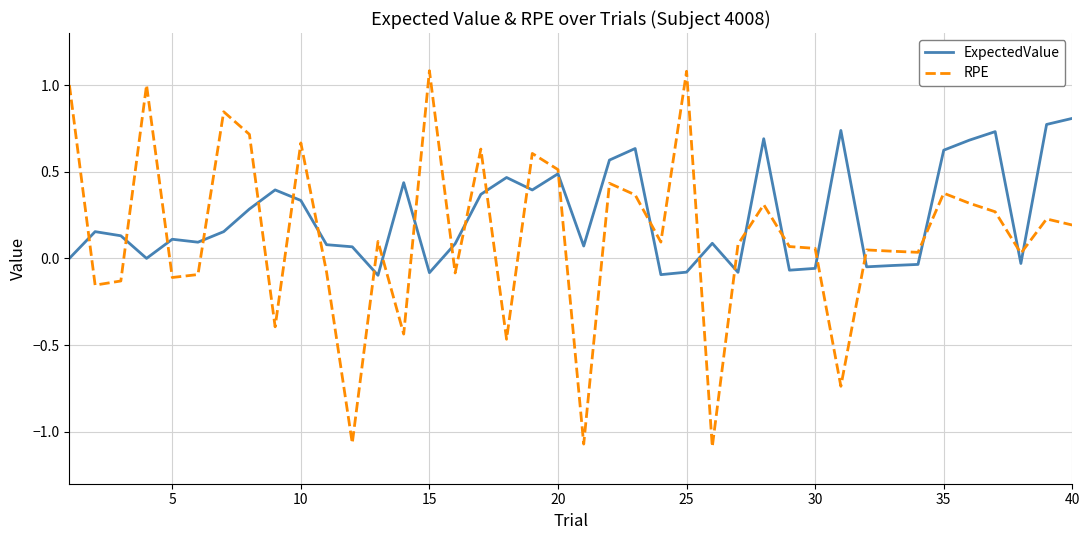

List the series in order of their overall mean, lowest first.

RPE, ExpectedValue